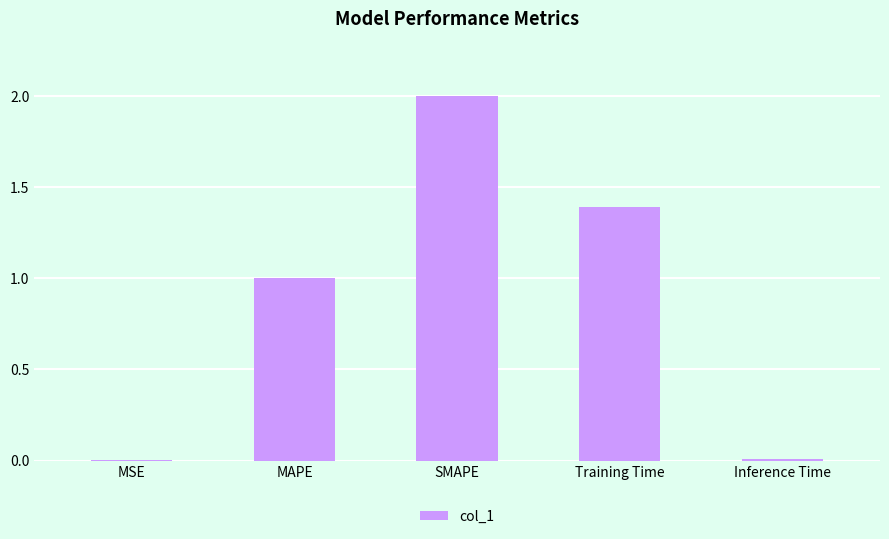

At which category does the chart reach its peak across all series?

SMAPE